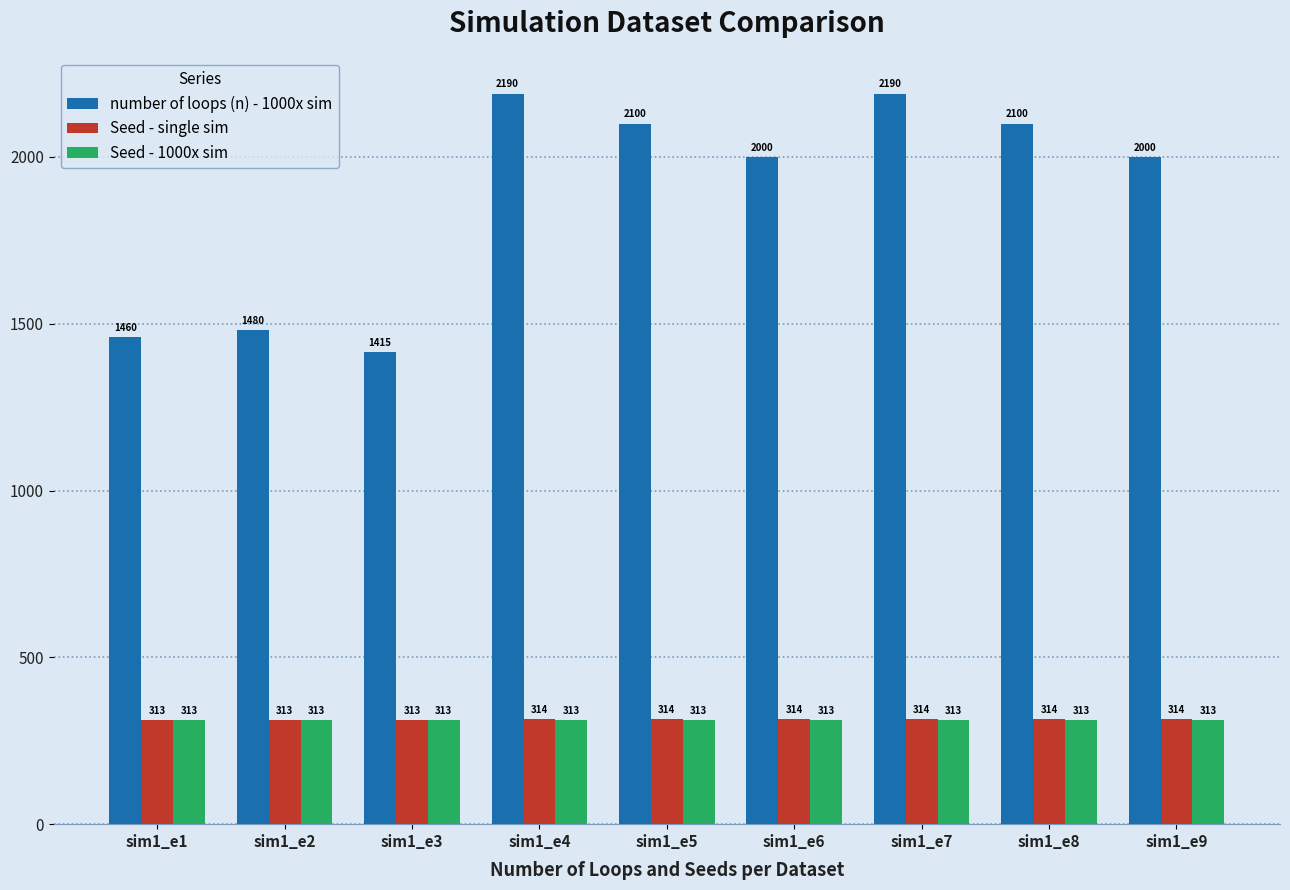

What is the minimum value shown in the chart?

313